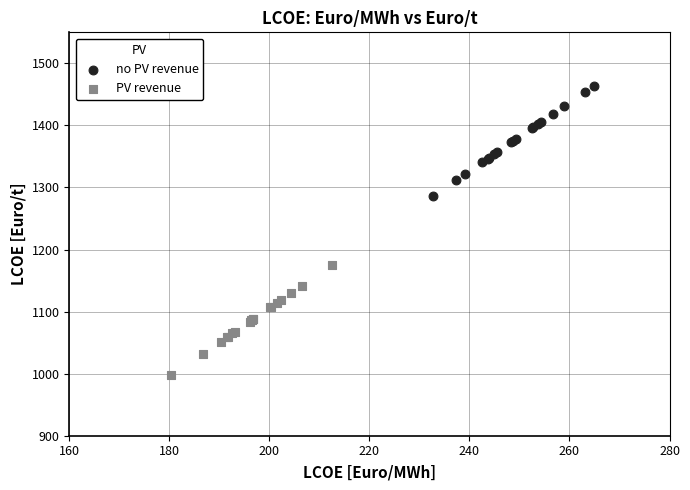

Which series contains the highest Y value?

no PV revenue